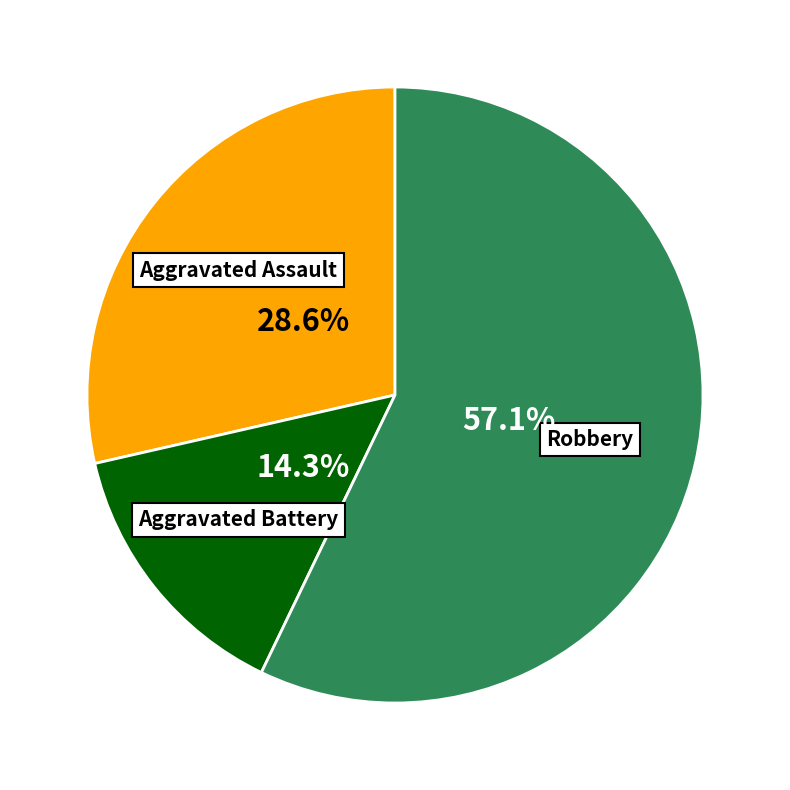

Is there any slice that represents more than half of the pie?

Yes